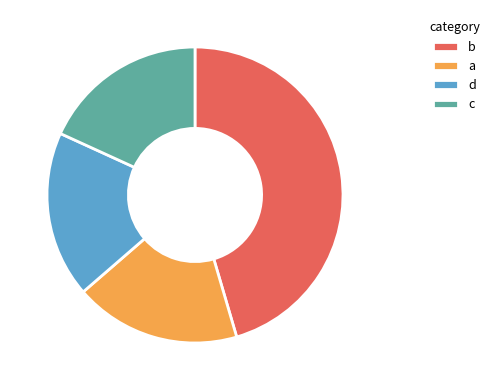

Combined, do a and d account for over 50%?

No